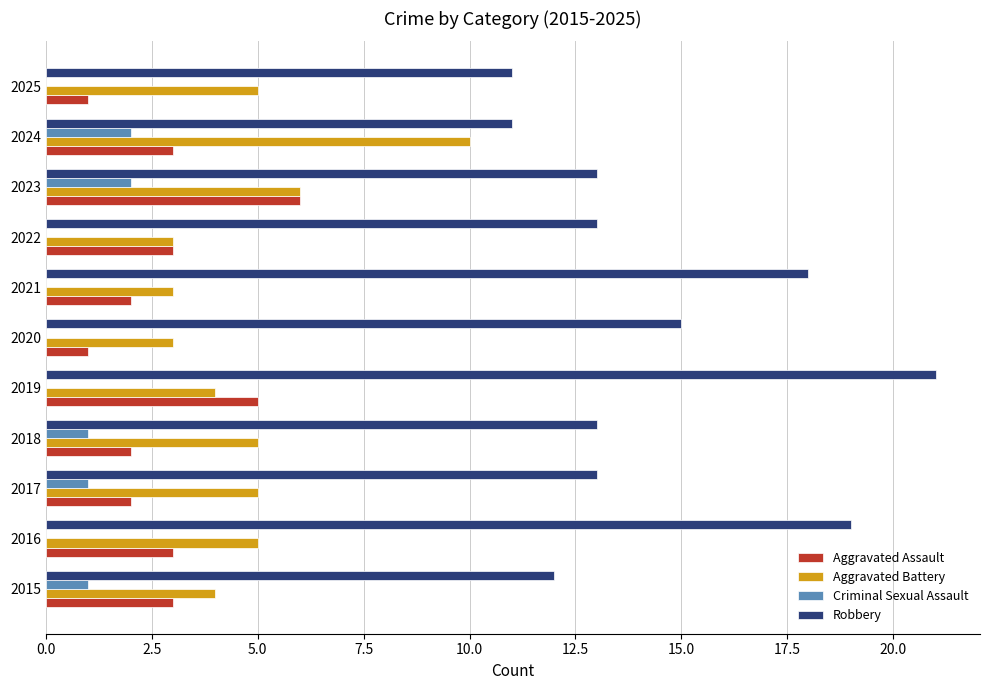

What is the maximum value shown in the chart?

21